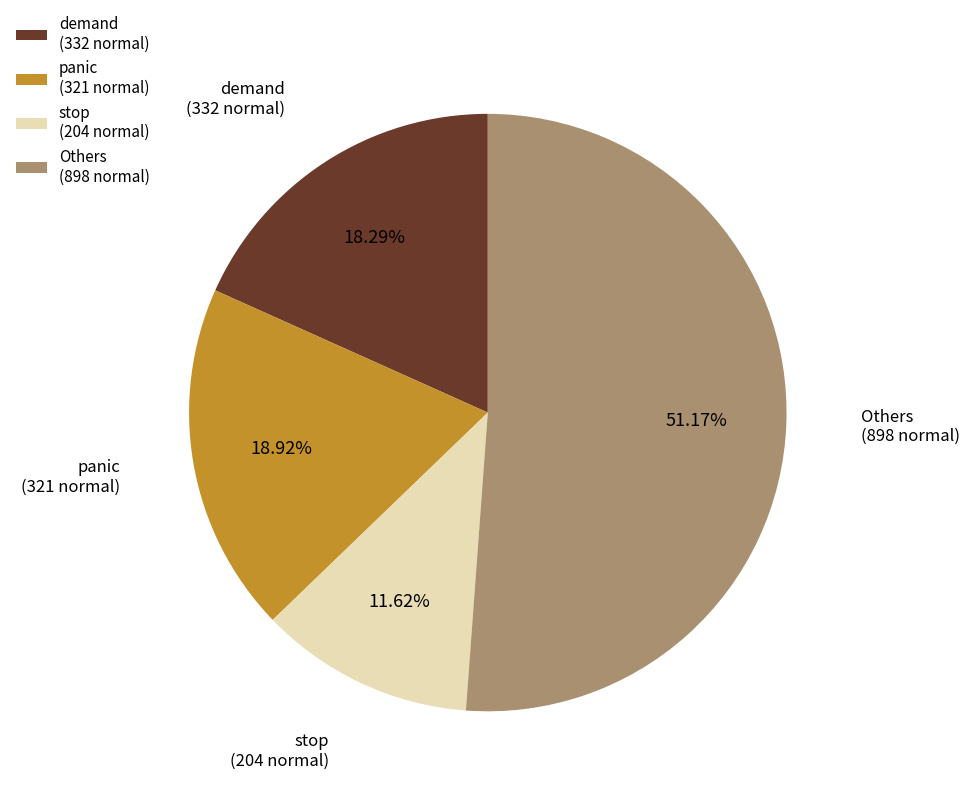

Rank the categories by value from highest to lowest.

Others (898 normal), panic (321 normal), demand (332 normal), stop (204 normal)